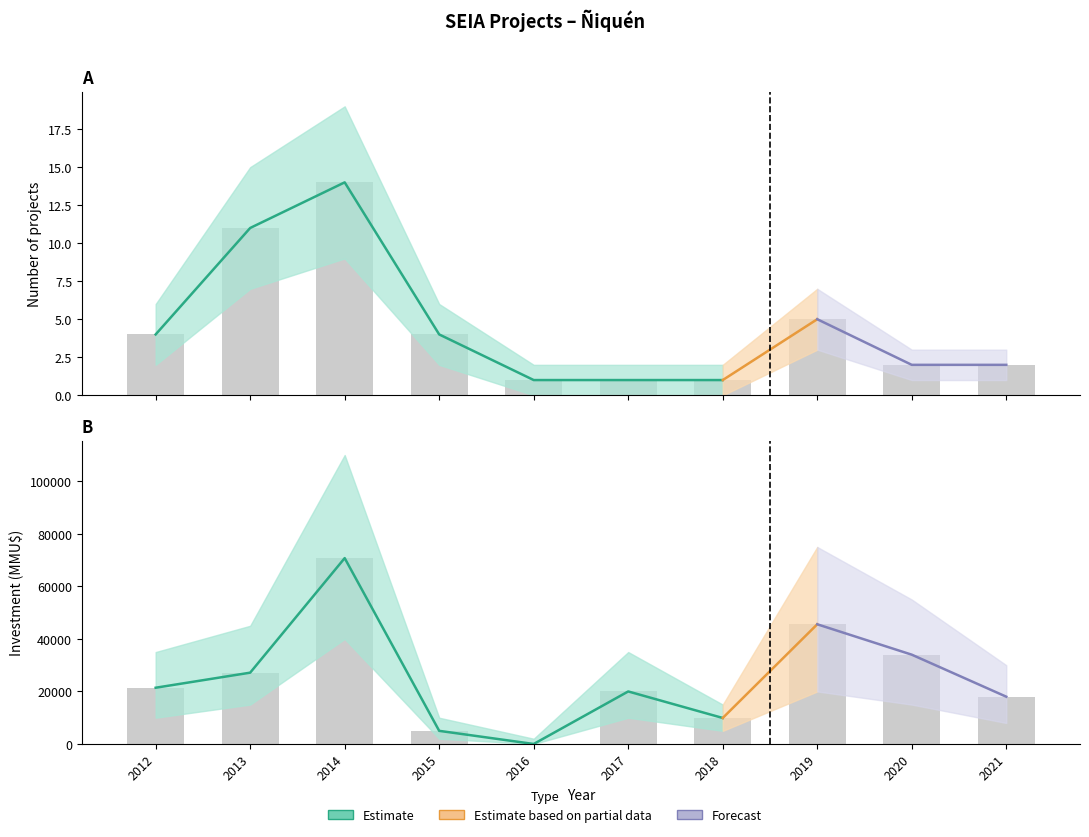

Which category has the highest value in the Investment_sum series?

2014